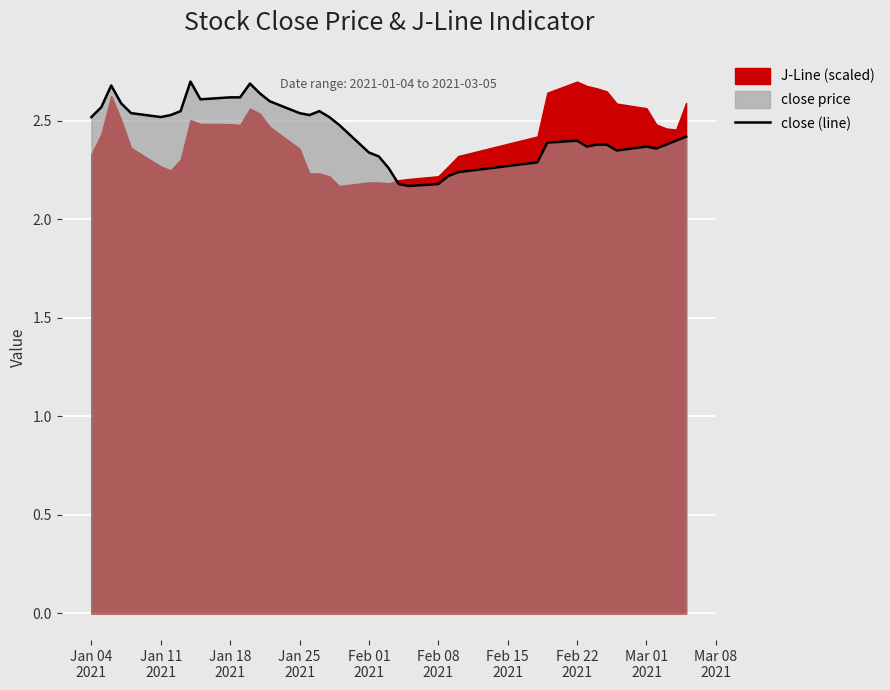

What is the average value?

2.5